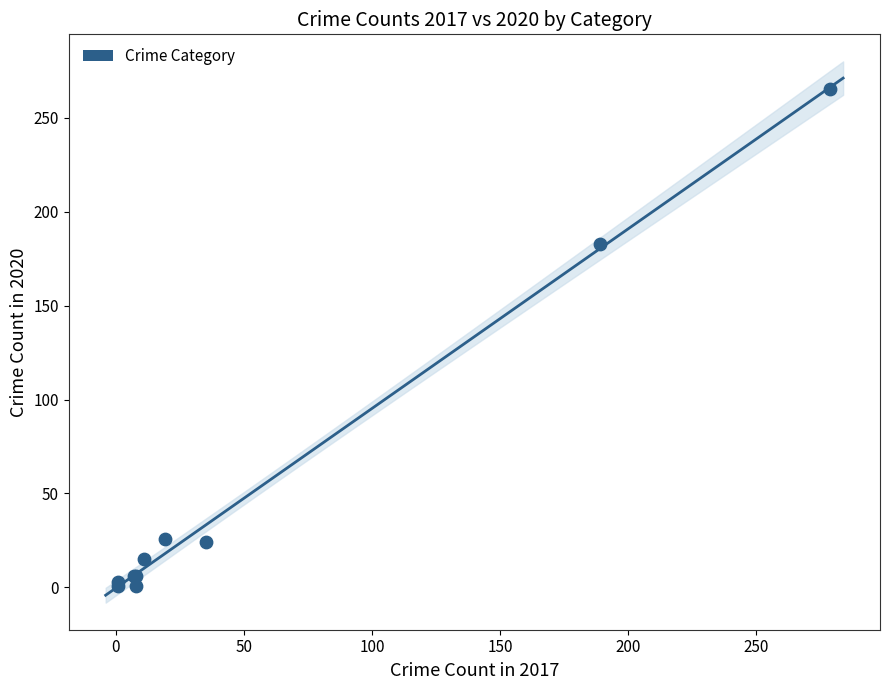

What Y value in the scatter plot is closest to 133?

183